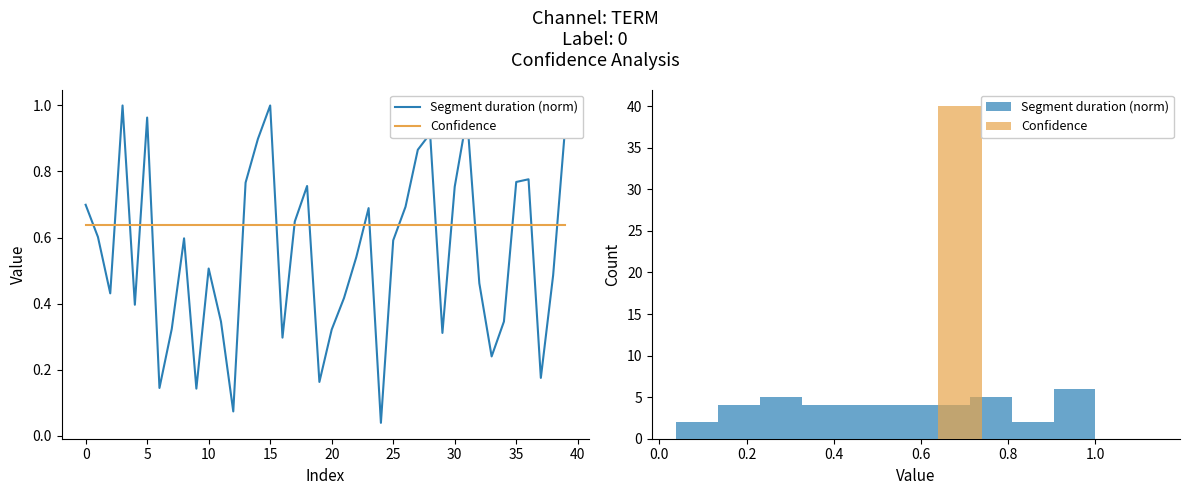

The Confidence series shows 0.3 at 39. True or false?

False